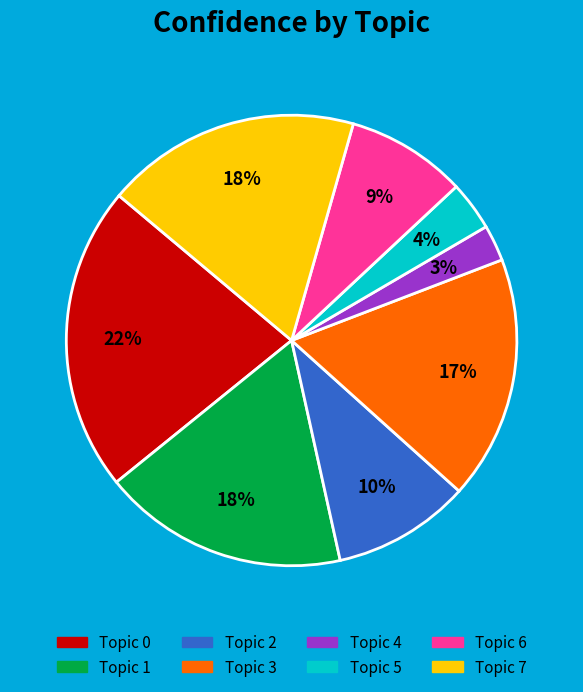

Combined, do Topic 5 and Topic 6 account for over 50%?

No